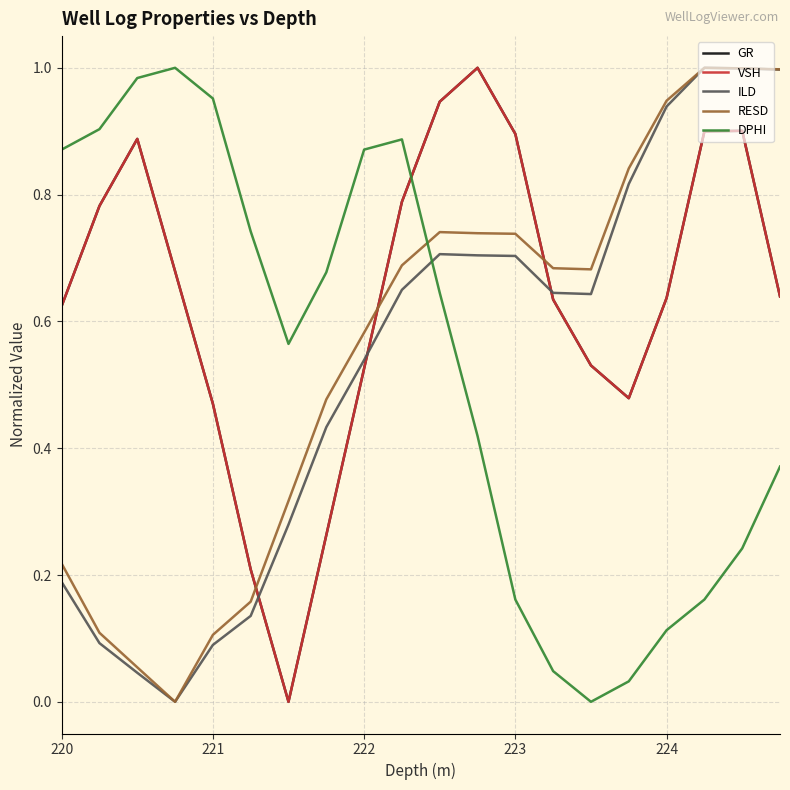

How many intersections are there between DPHI and VSH?

1